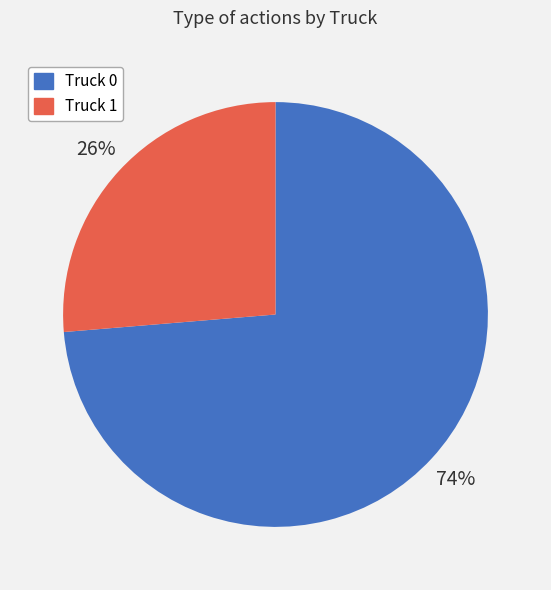

What percentage is the Truck 1 slice, to the nearest percent?

26%